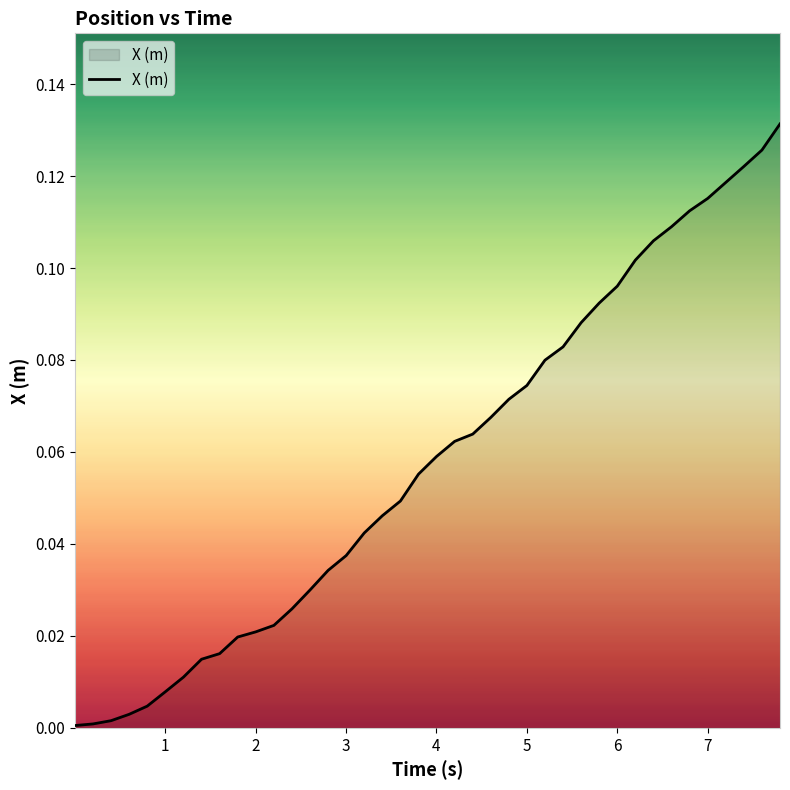

How many lines are shown in the chart?

1